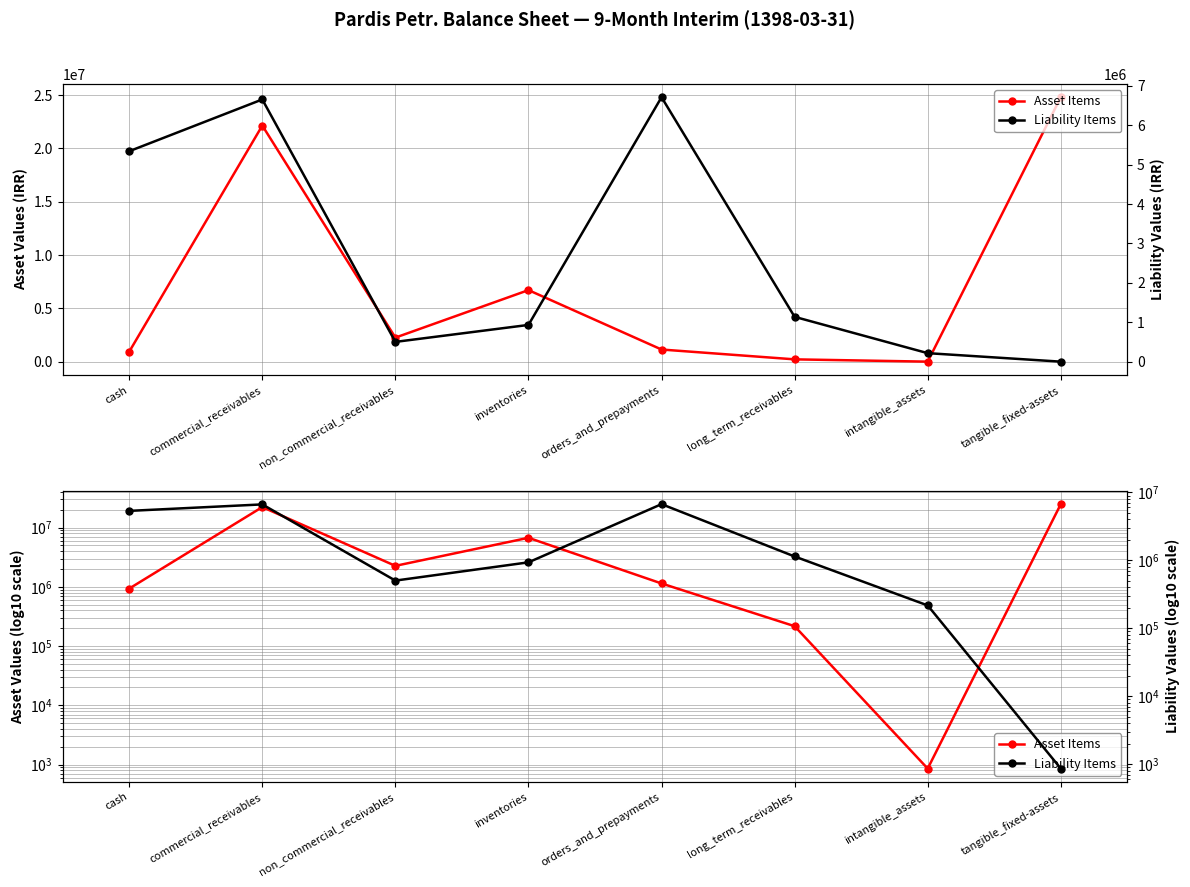

What is the label of the 4th point from the left?

inventories